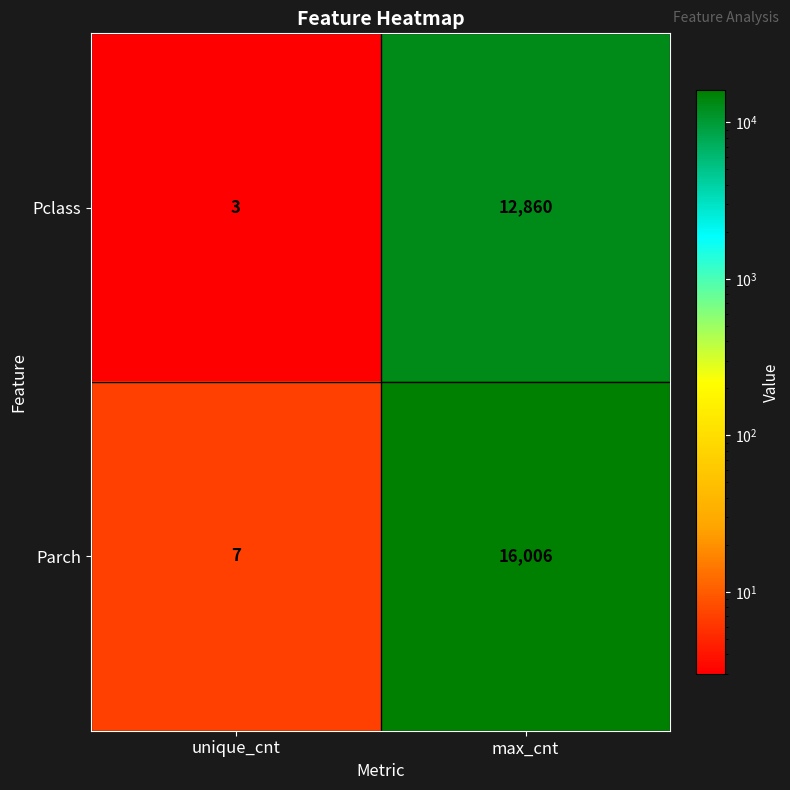

At which label does Pclass reach its minimum?

unique_cnt